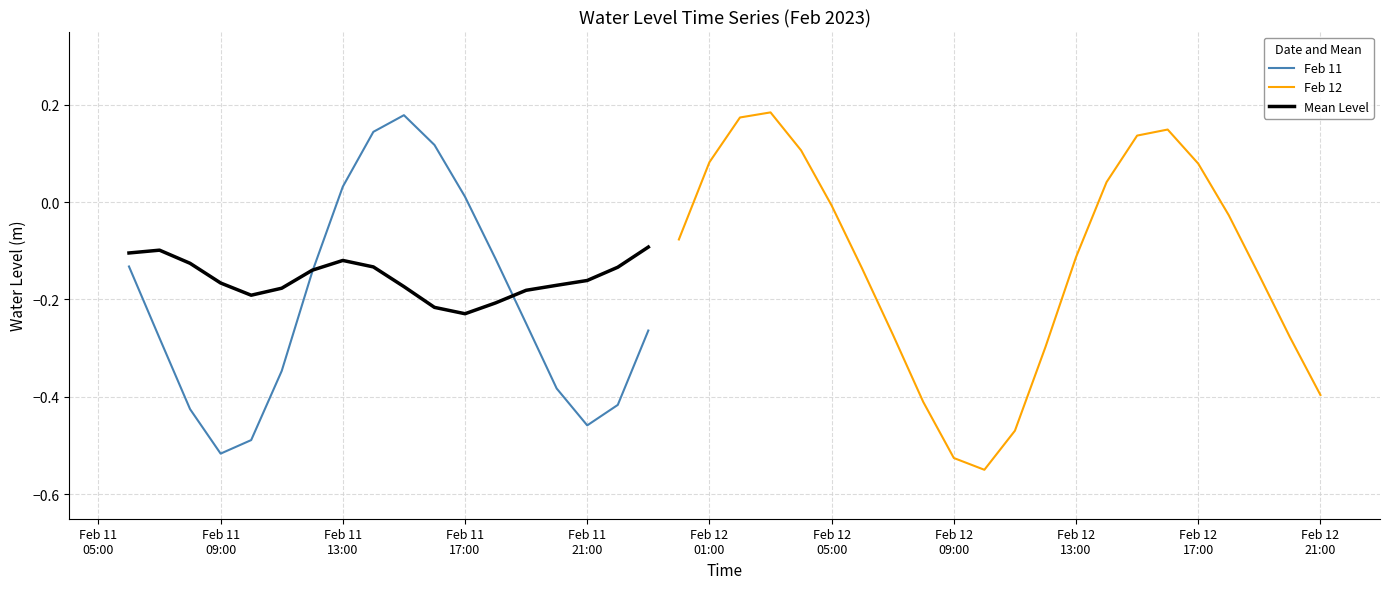

What is the label of the 5th point from the right?

2023-02-12 17:00